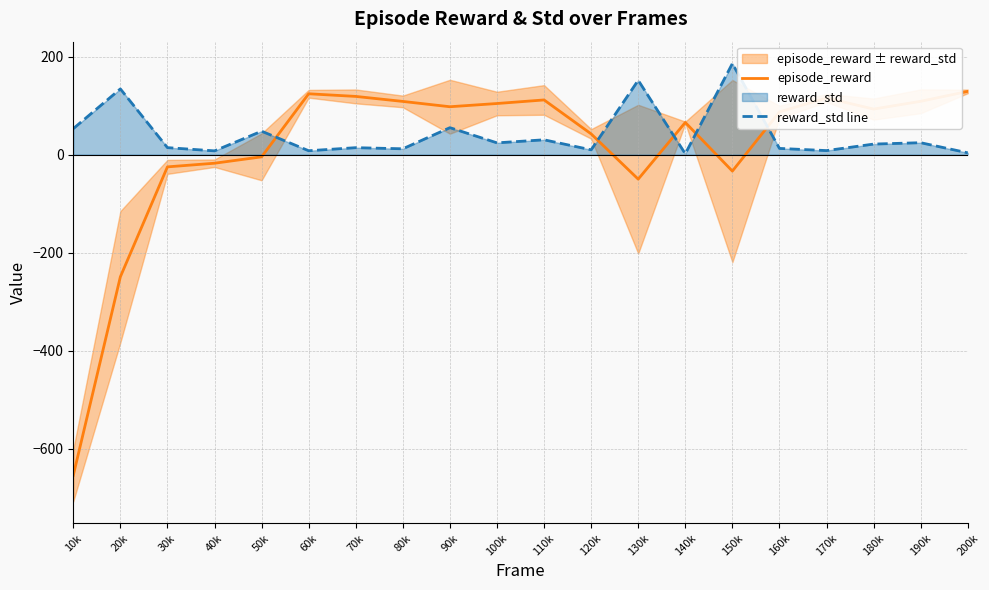

Between 40k and 190k, which series saw the biggest shift?

episode_reward